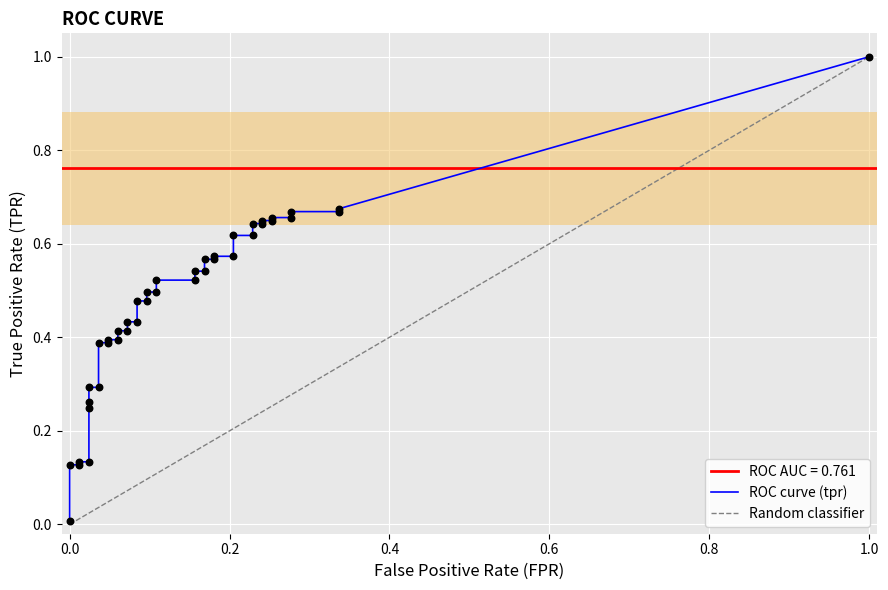

Is the value of tpr at 23 greater than the value of fpr at 28?

Yes